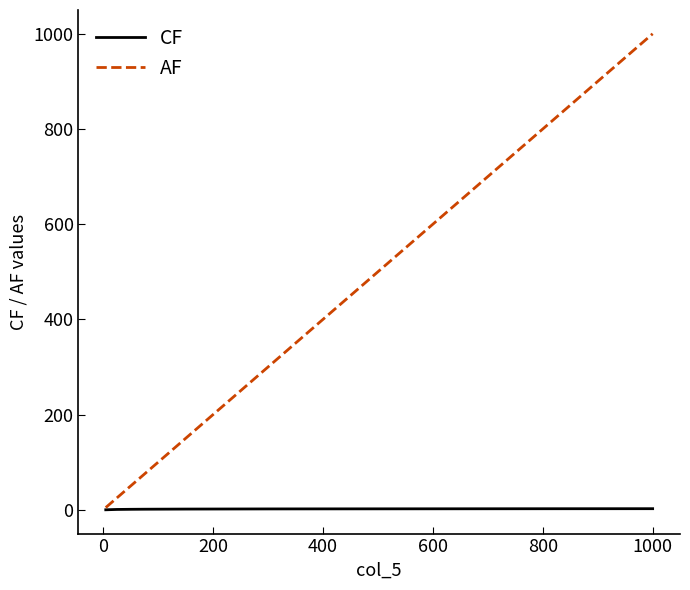

What is the lowest value of the AF series?

5.0